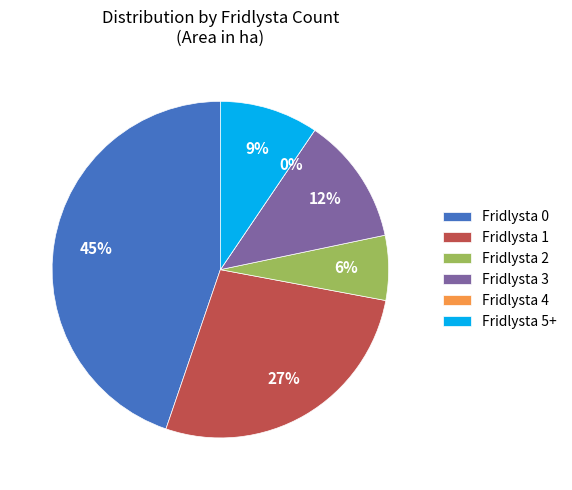

Does any single category account for the majority?

No